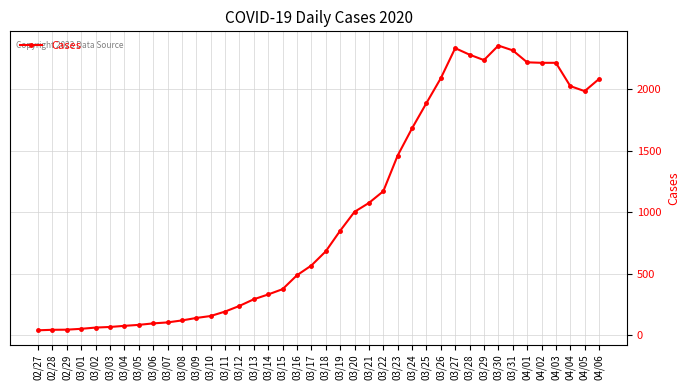

What is the maximum value shown in the chart?

2353